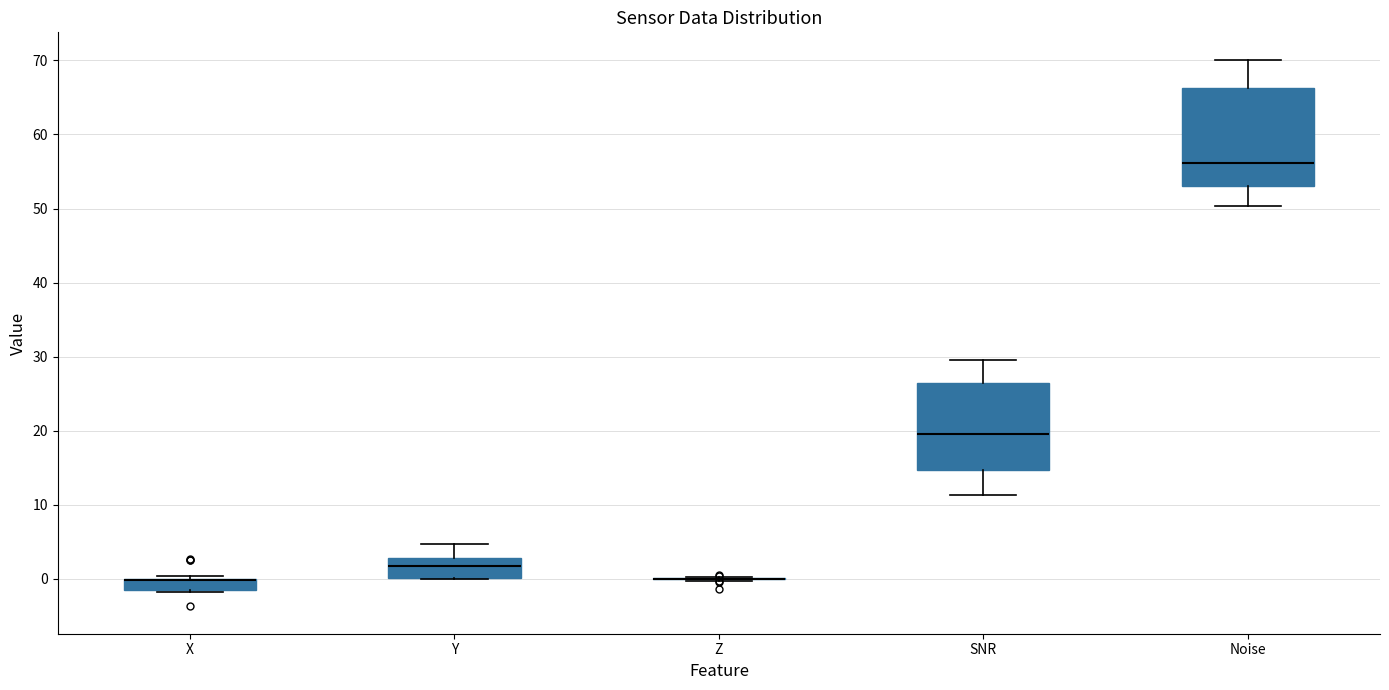

Where is the lower edge of the box for X on the y-axis? The values are not printed on the chart, so give them approximately, as read against the axis.

-1